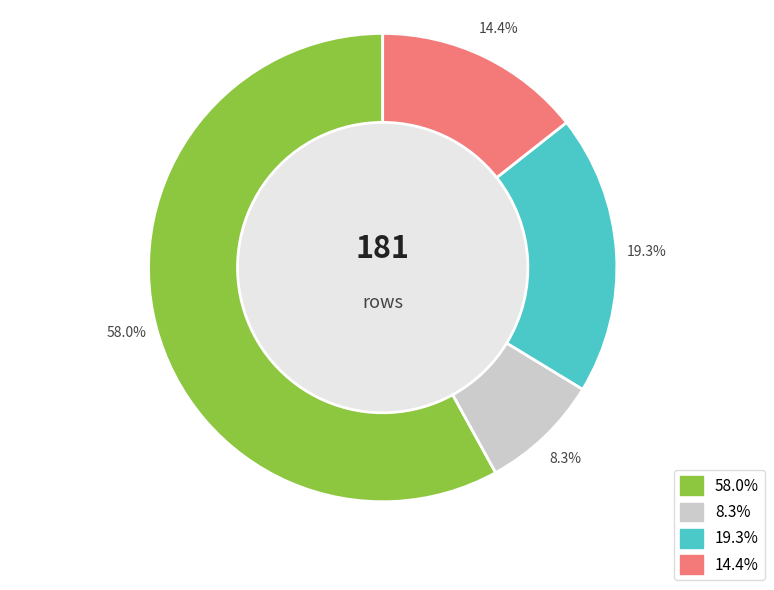

Is there a majority slice in this chart?

Yes